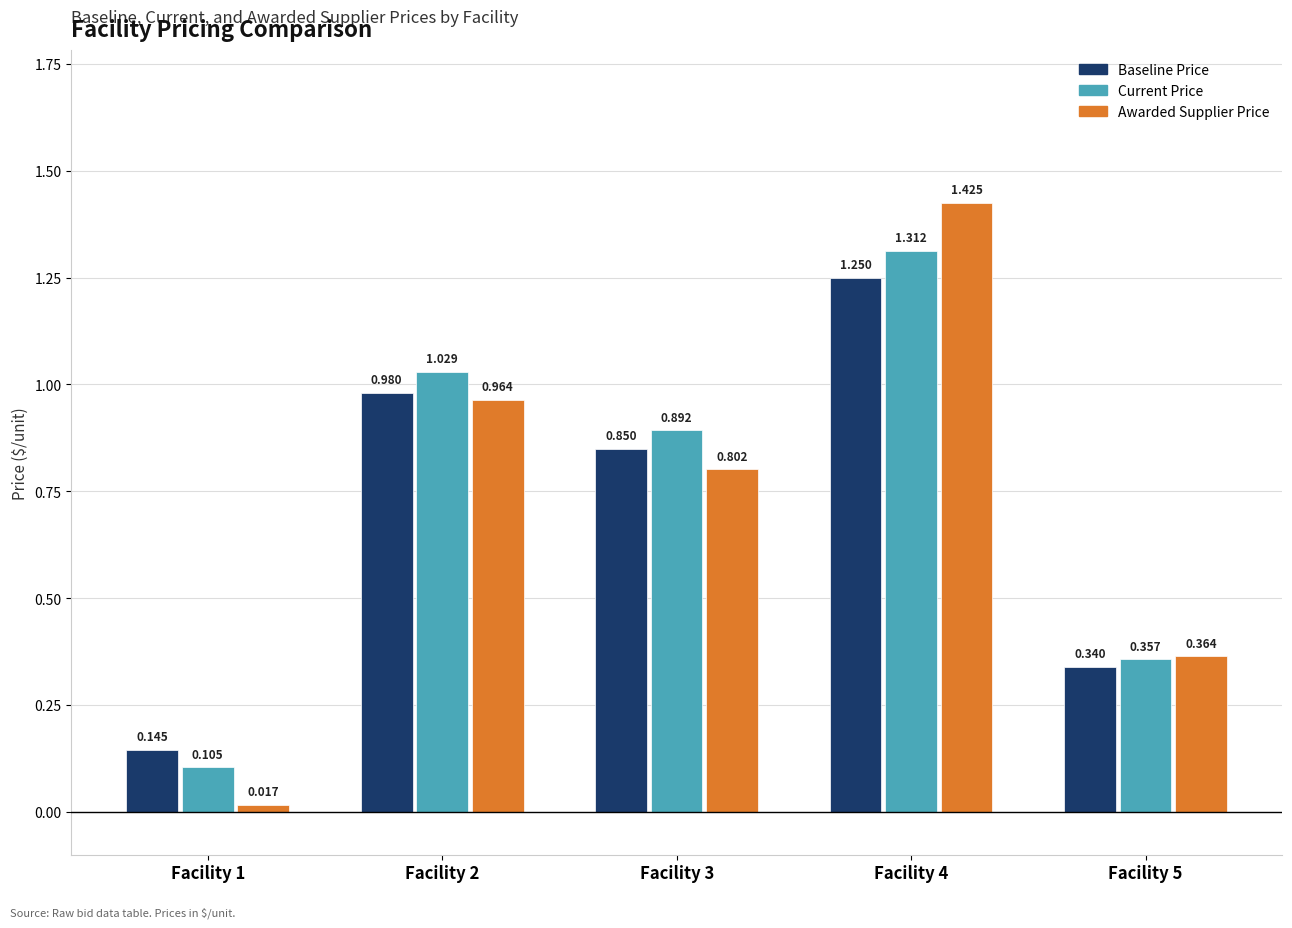

Is the value of Awarded Supplier Price at Facility 1 greater than the value of Current Price at Facility 4?

No